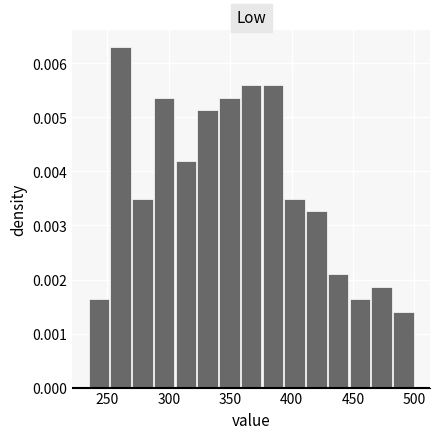

Around what value on the x-axis is the tallest bar? Give the approximate position of its centre, as read against the axis.

260